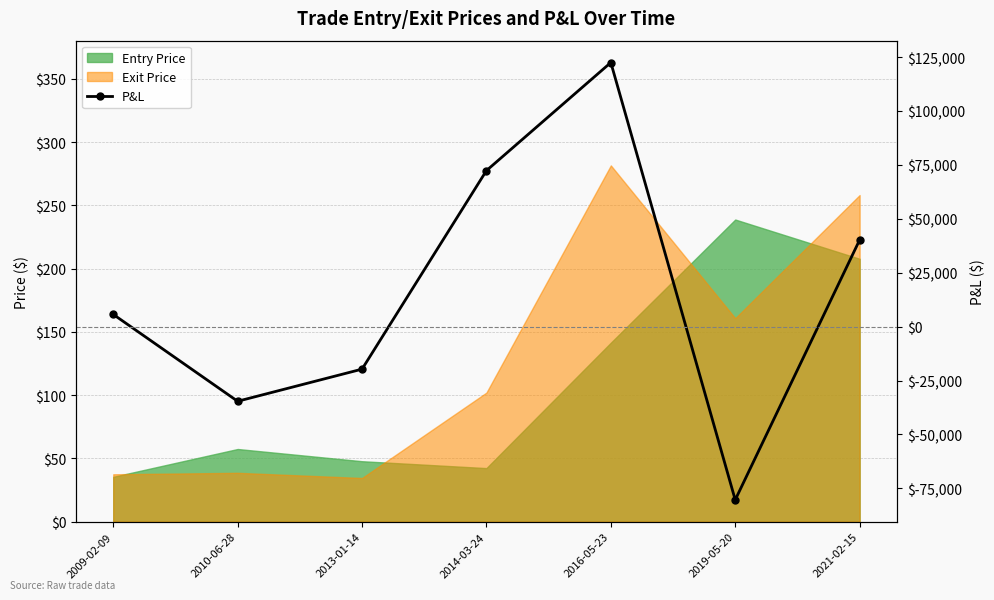

True or false: the data has more than 1 interior local peaks.

False